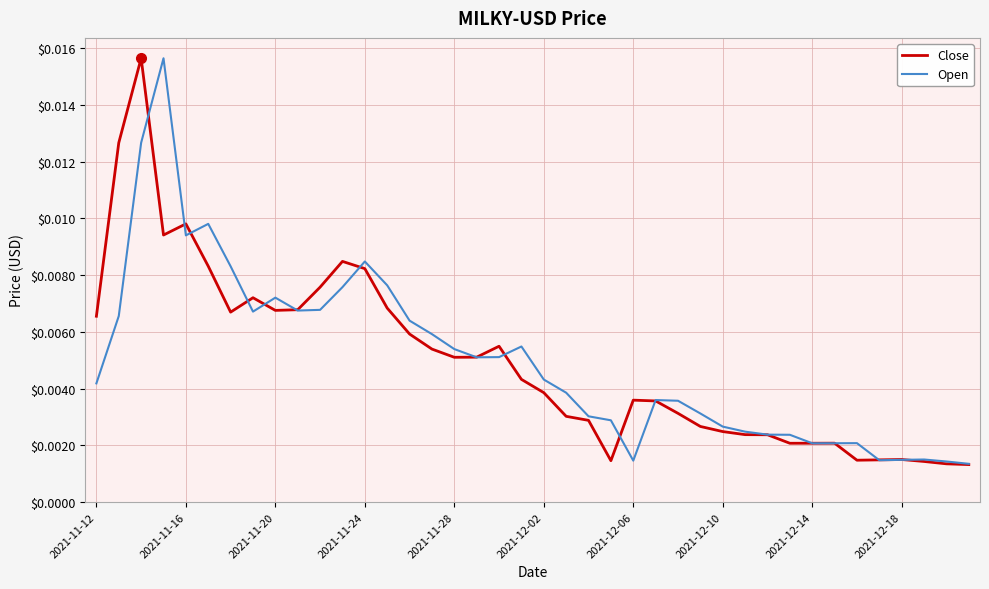

What are all the series names shown in the legend?

Close, Open